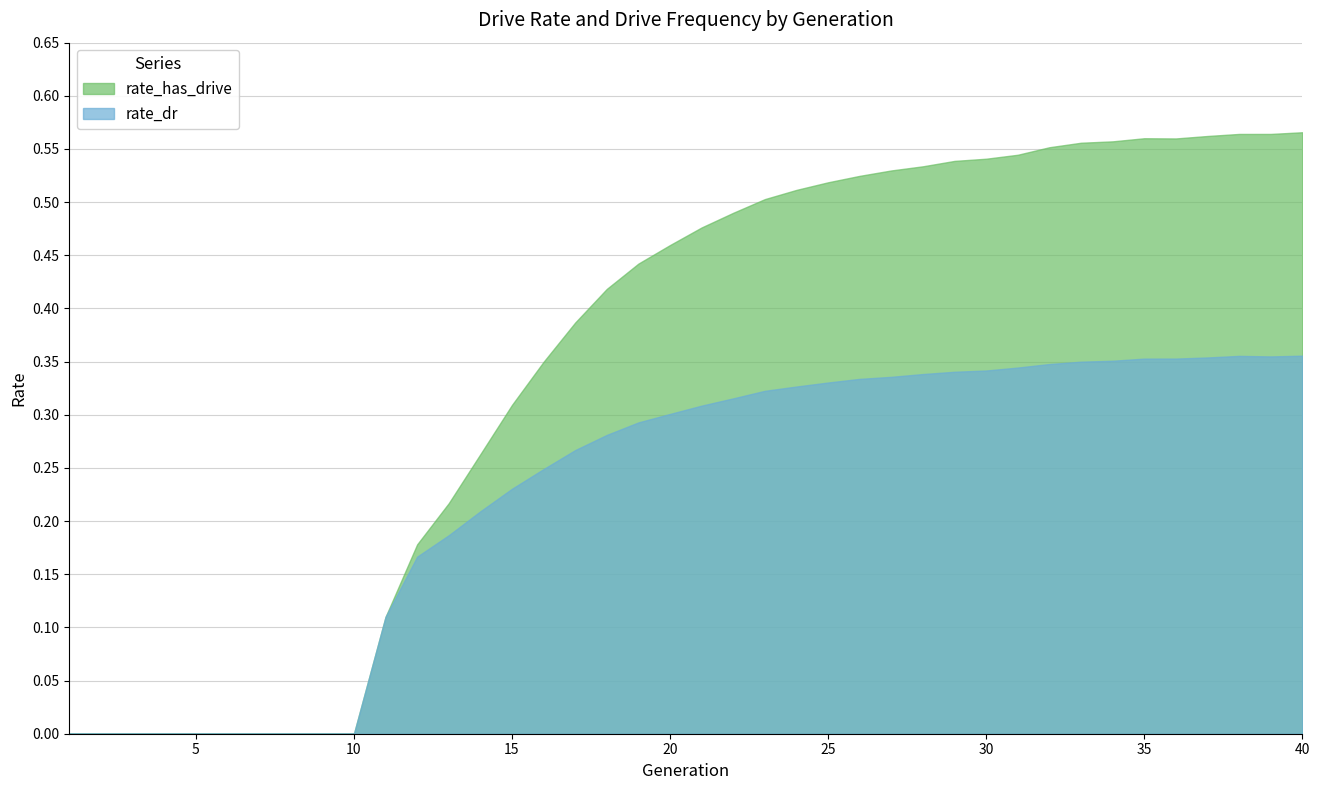

The value of rate_dr at 39 is 0.5. True or false?

False